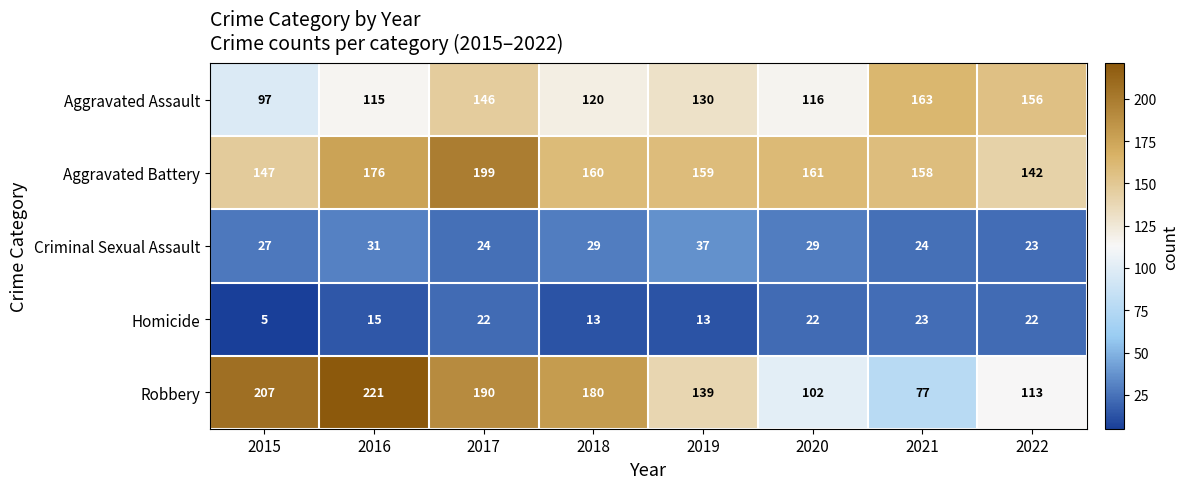

What is the difference between the highest and lowest values at 2020?

139